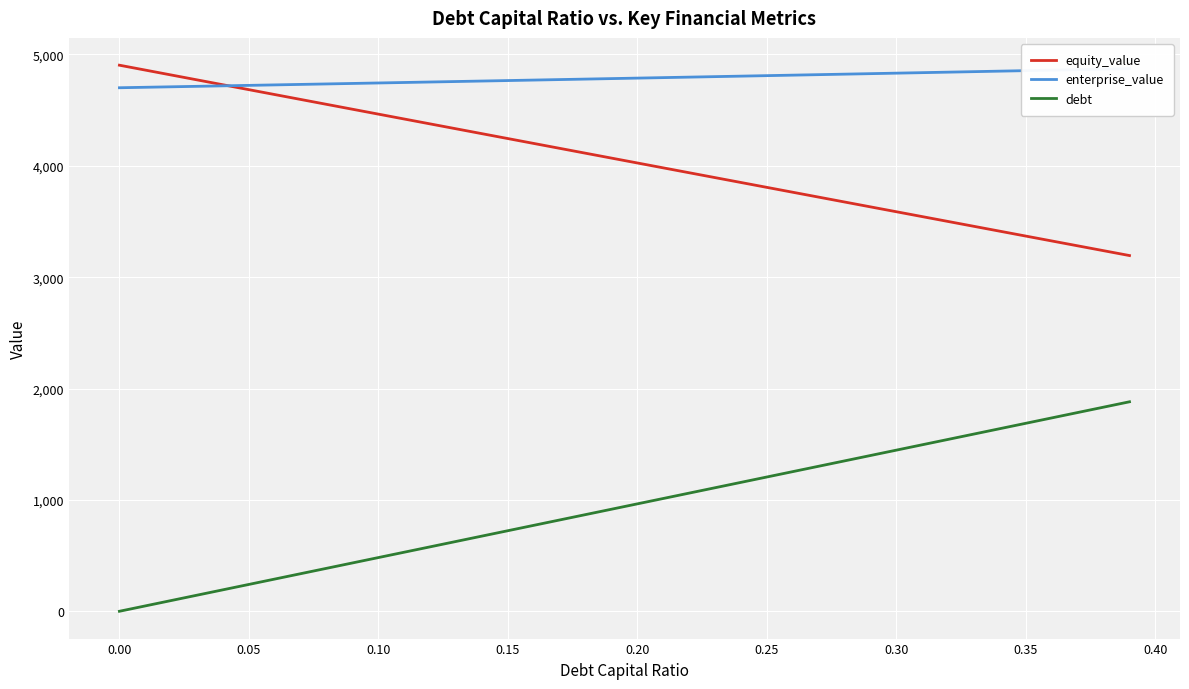

True or false: equity_value and debt intersect in this chart.

False